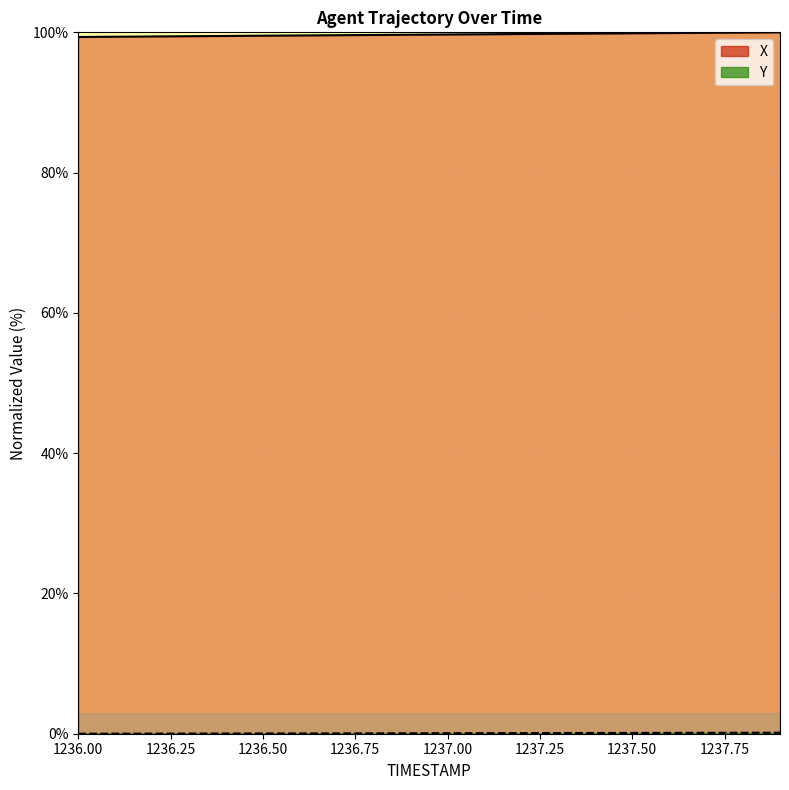

At which label is Y closest to 0?

1236.0